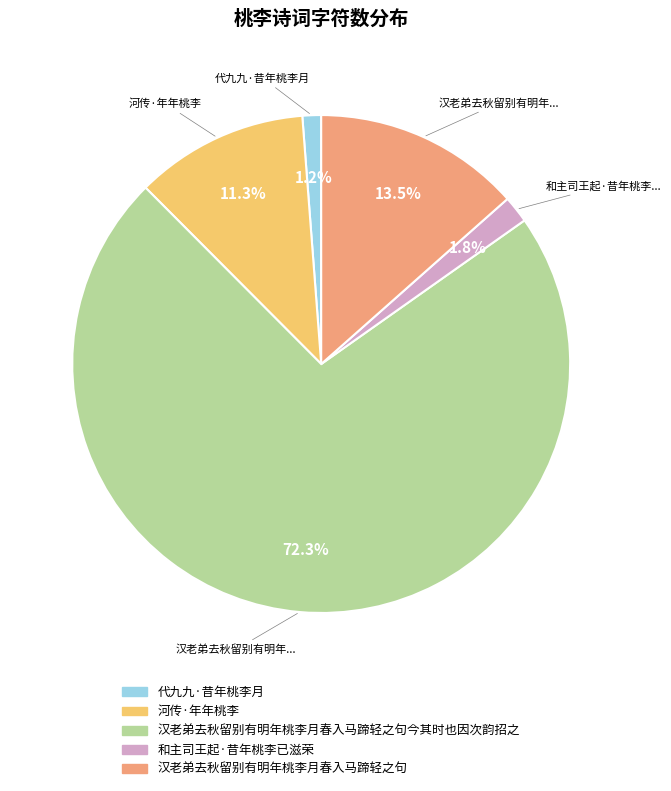

Is there a majority slice in this chart?

Yes